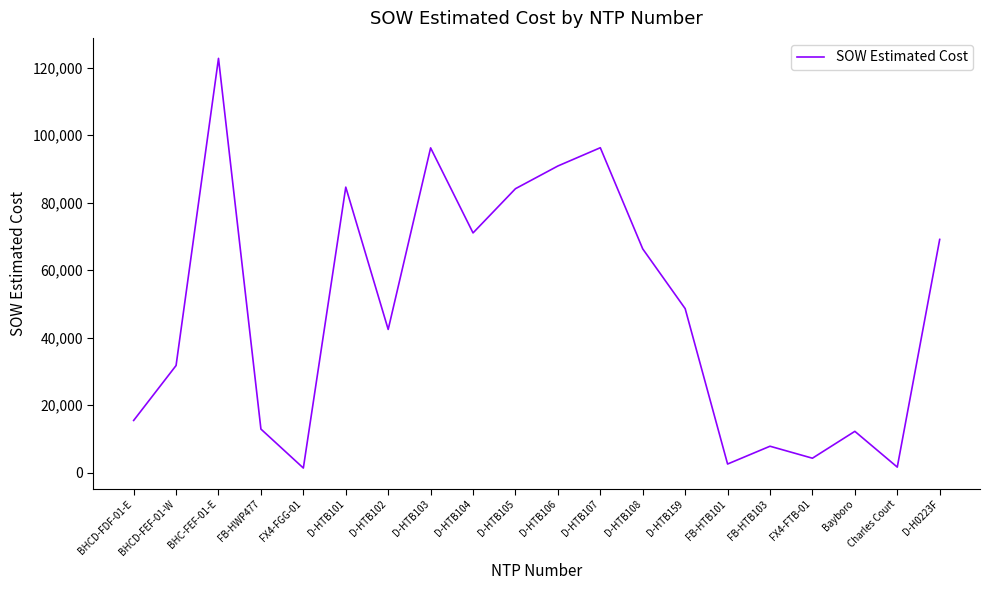

How many interior local peaks (higher than both neighbors) does the data have?

6